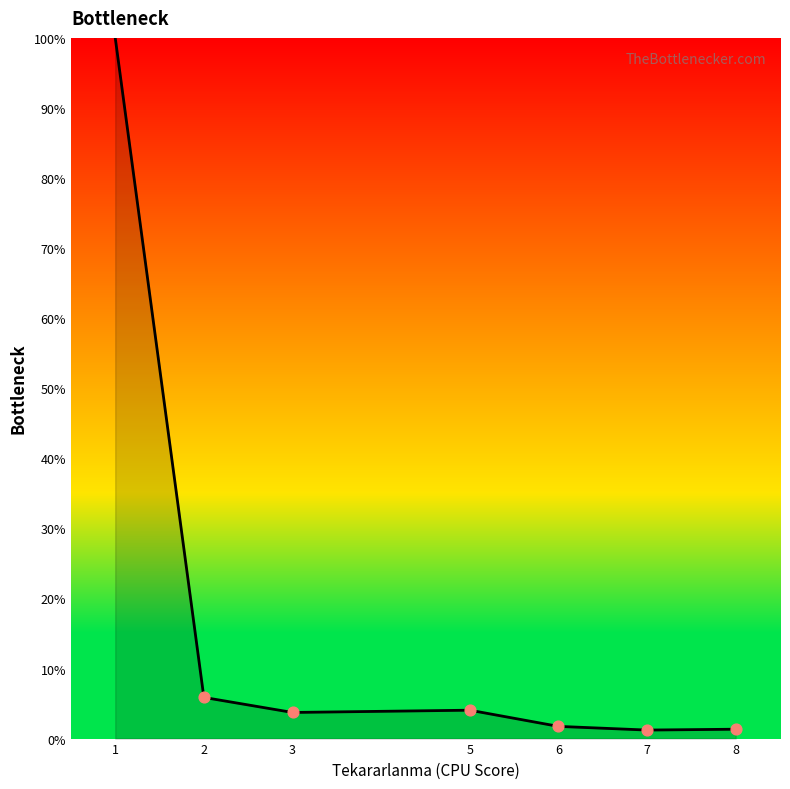

What is the change in value from 2 to 5?

-1.8